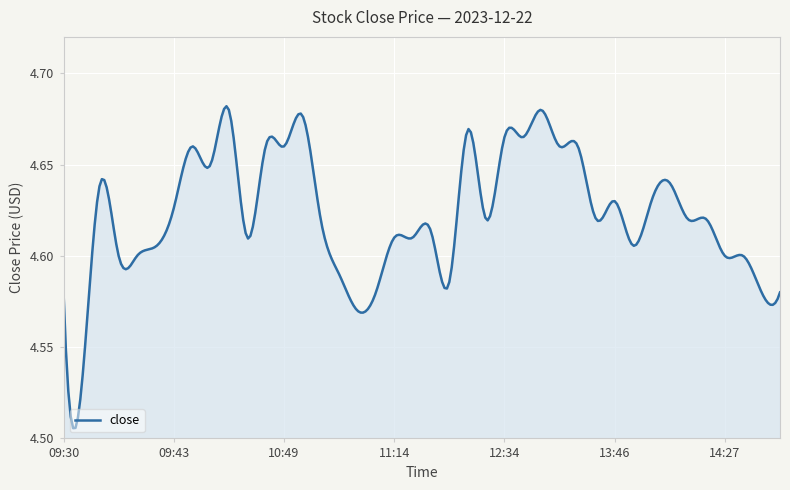

What is the difference between the maximum and minimum values?

0.2